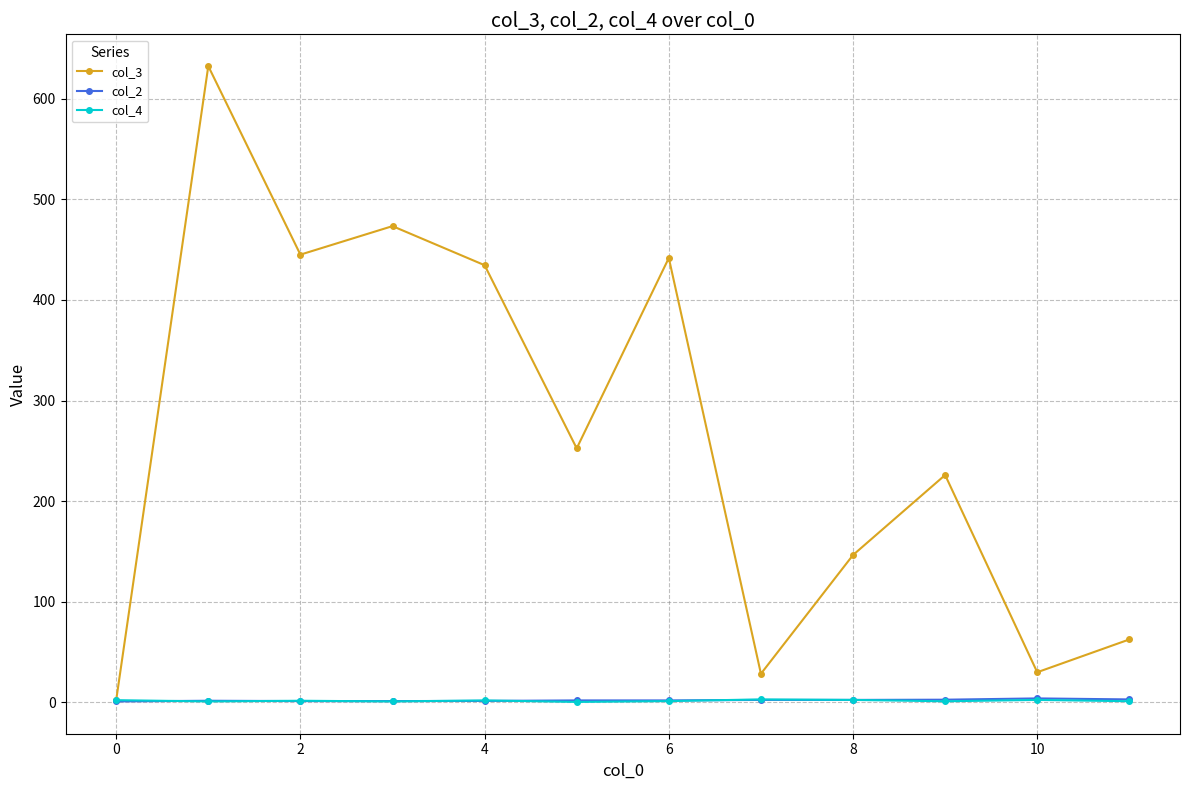

What is the value of the col_3 point at the 12th from the left?

62.6